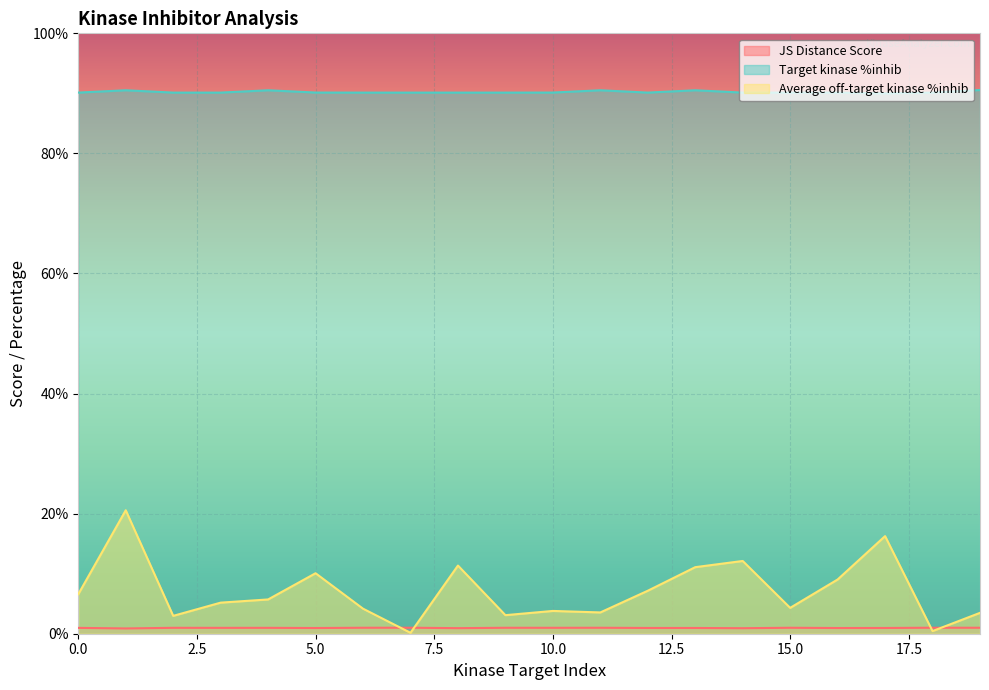

What is the minimum value shown in the chart?

0.2